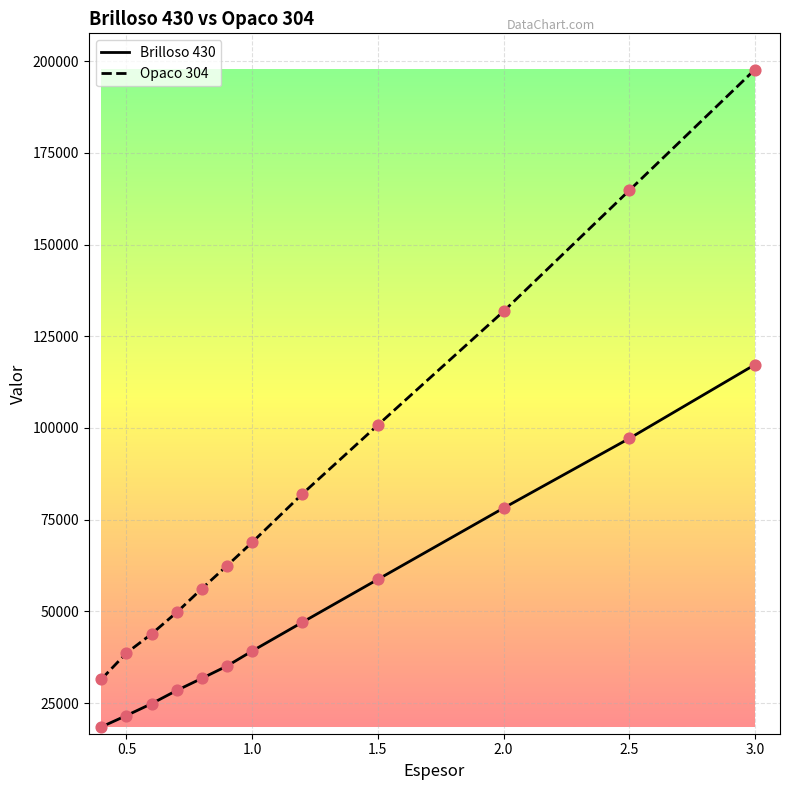

What is the maximum value shown in the chart?

197666